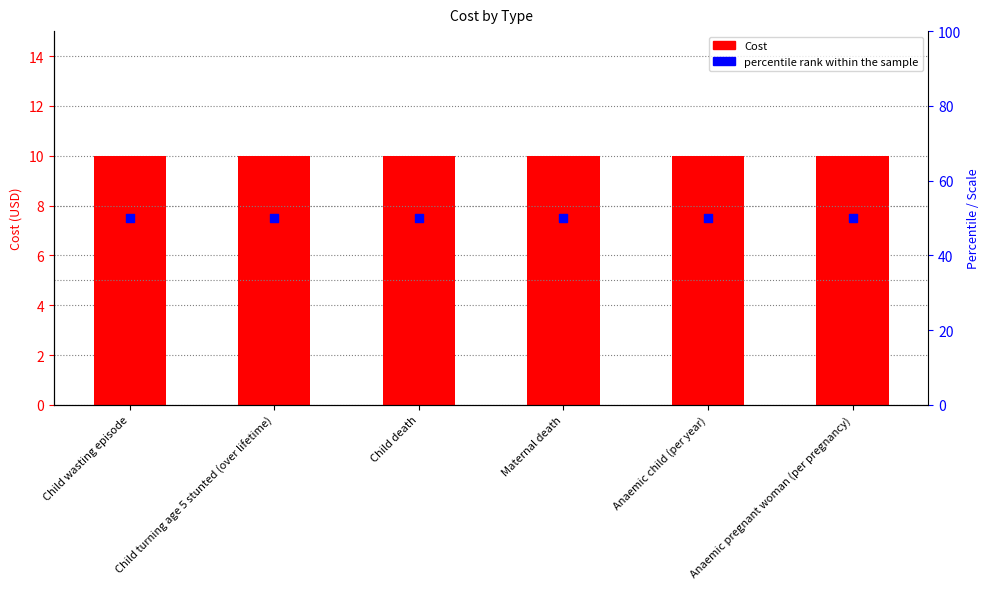

Which series has the largest total across all categories?

percentile rank within the sample